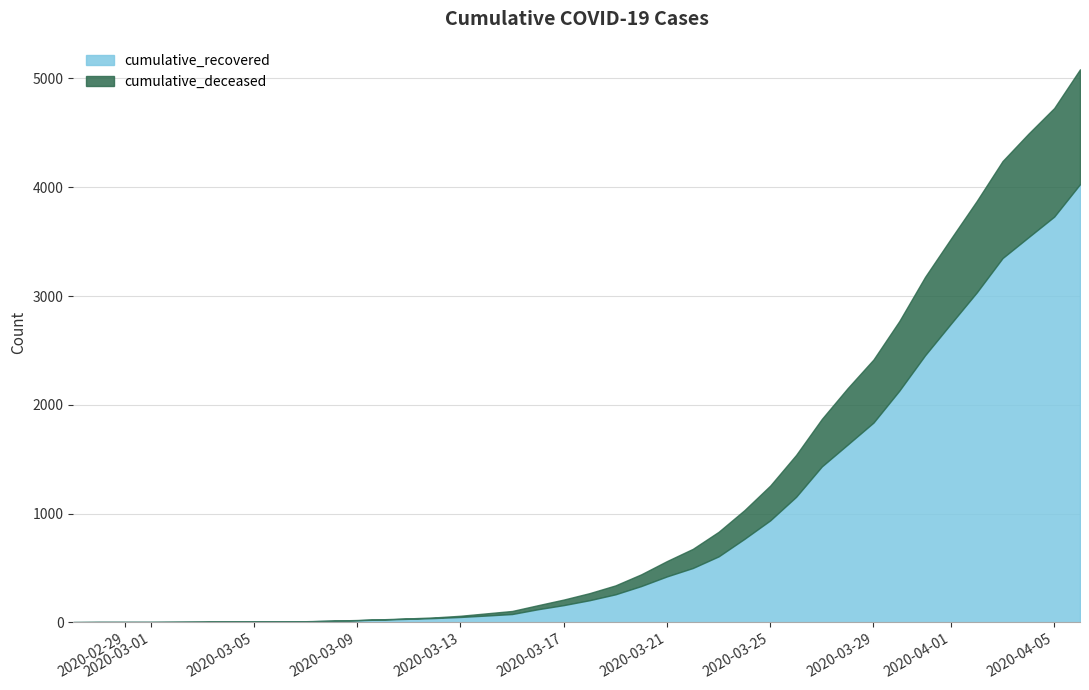

At which category is the sum across all series the highest?

2020-04-06